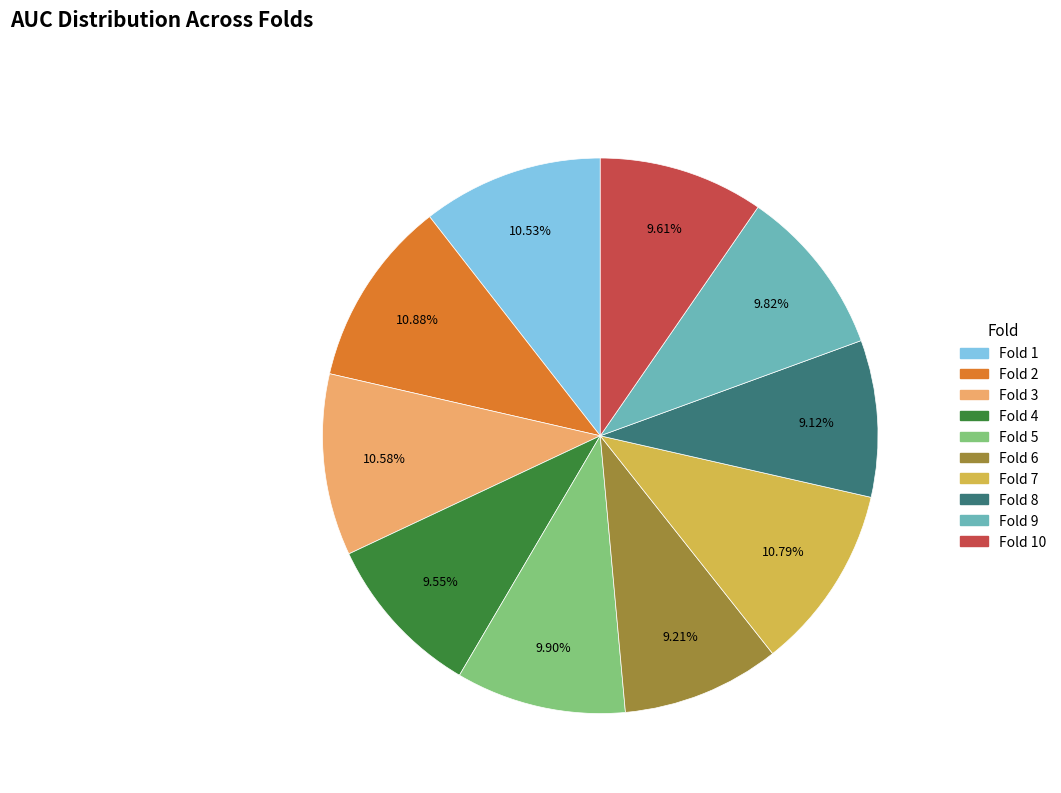

Is there any slice that represents more than half of the pie?

No